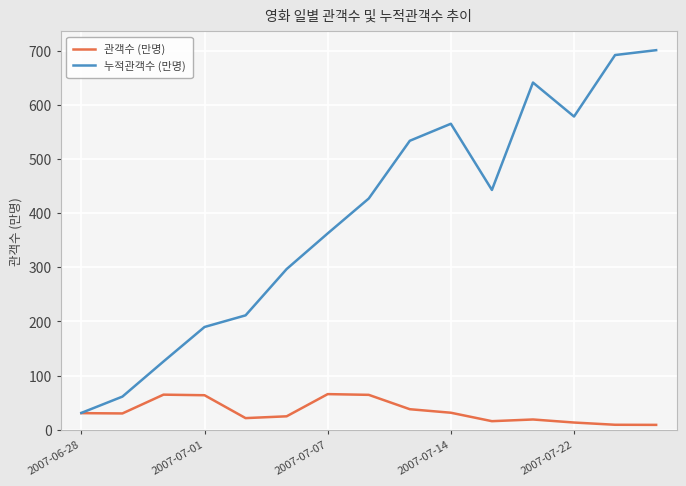

True or false: 관객수 (만명) has more than 2 interior local peaks.

True